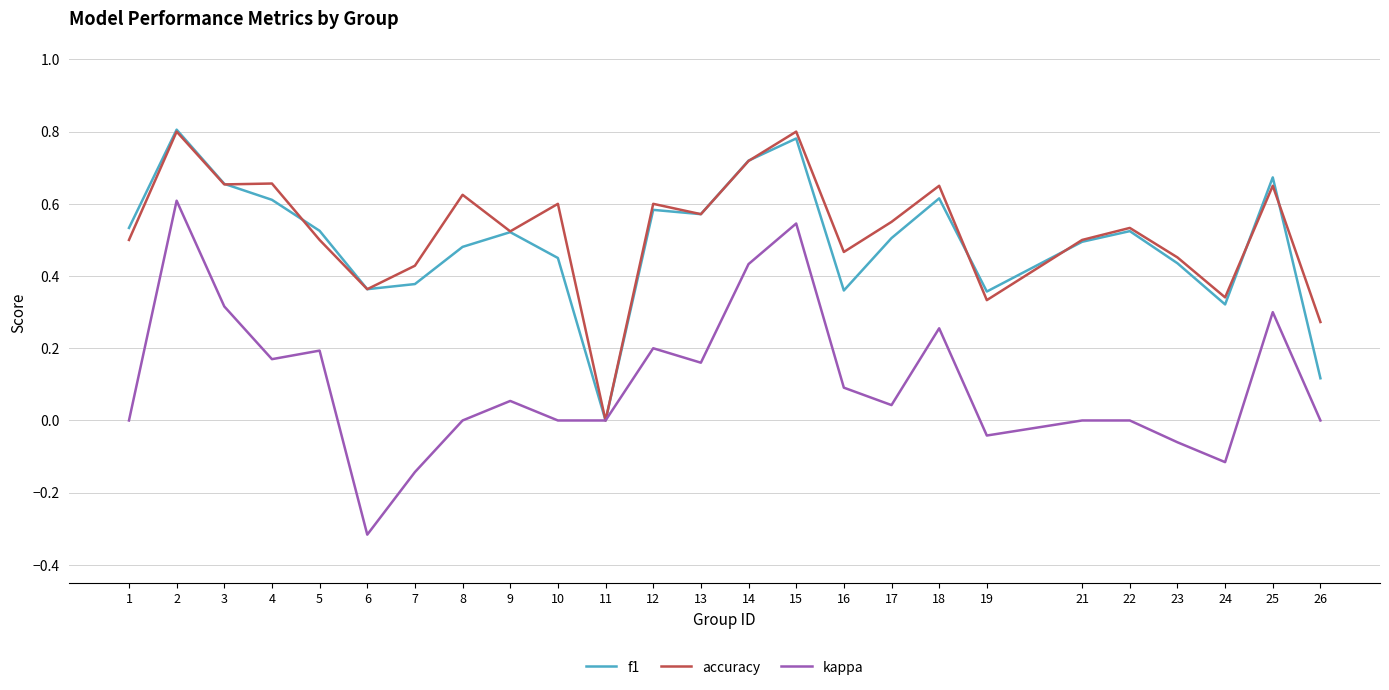

Which series changed the most between 19 and 22?

accuracy